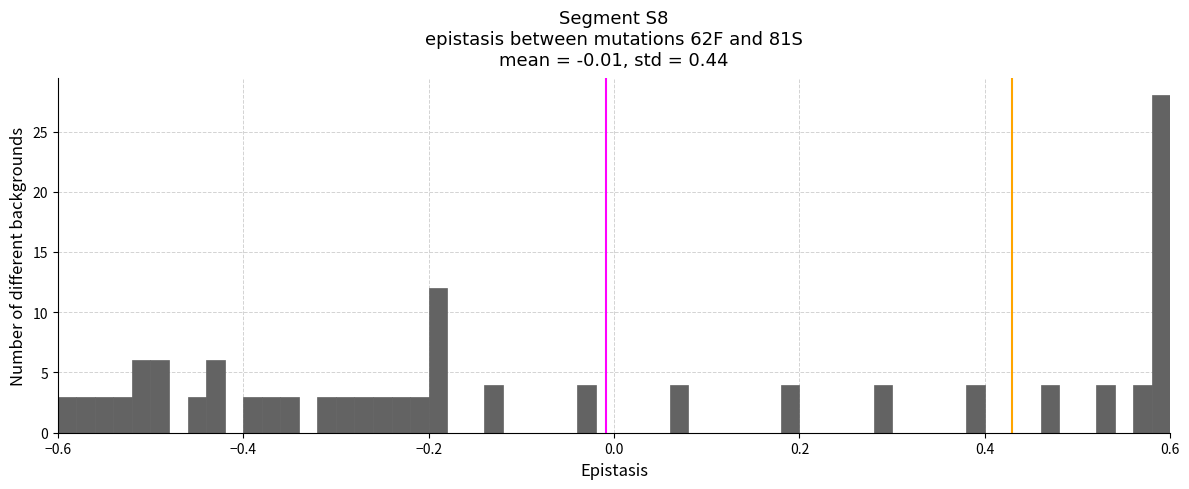

Read against the x-axis, roughly where is the centre of the tallest bar?

0.60